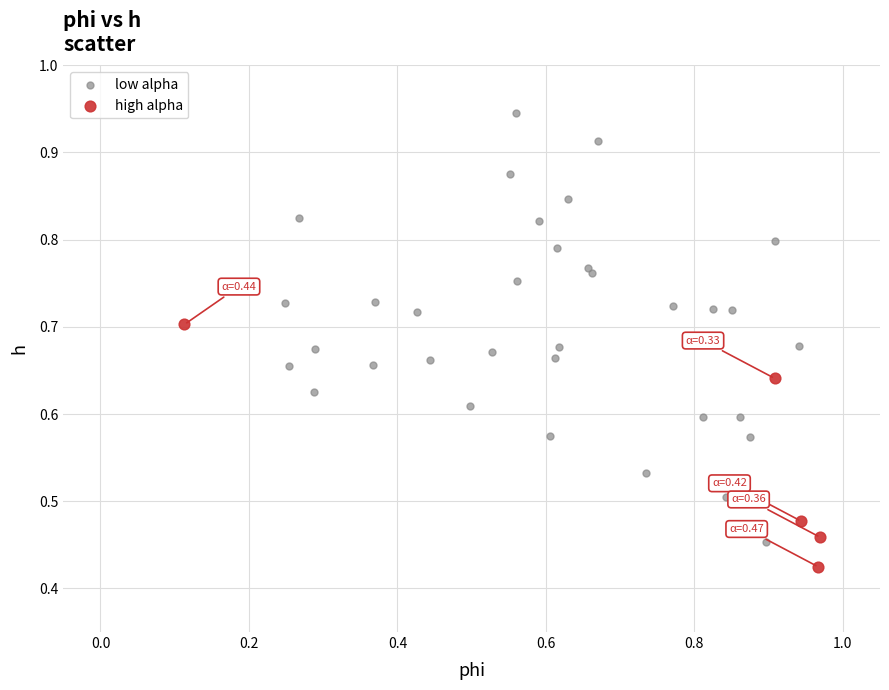

Which series has the widest spread of Y values?

low alpha